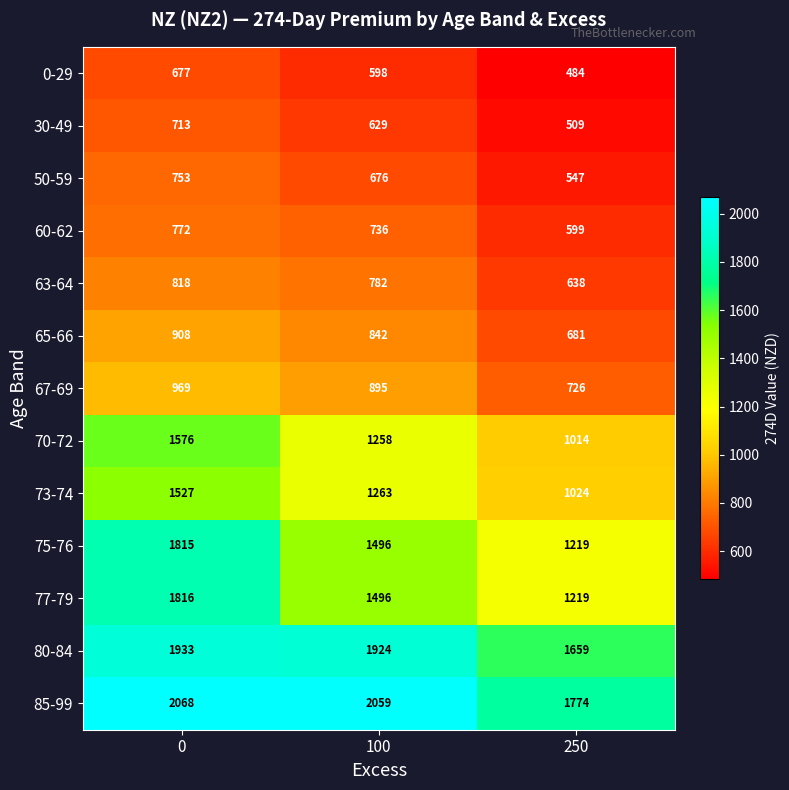

What is the maximum value shown in the chart?

2068